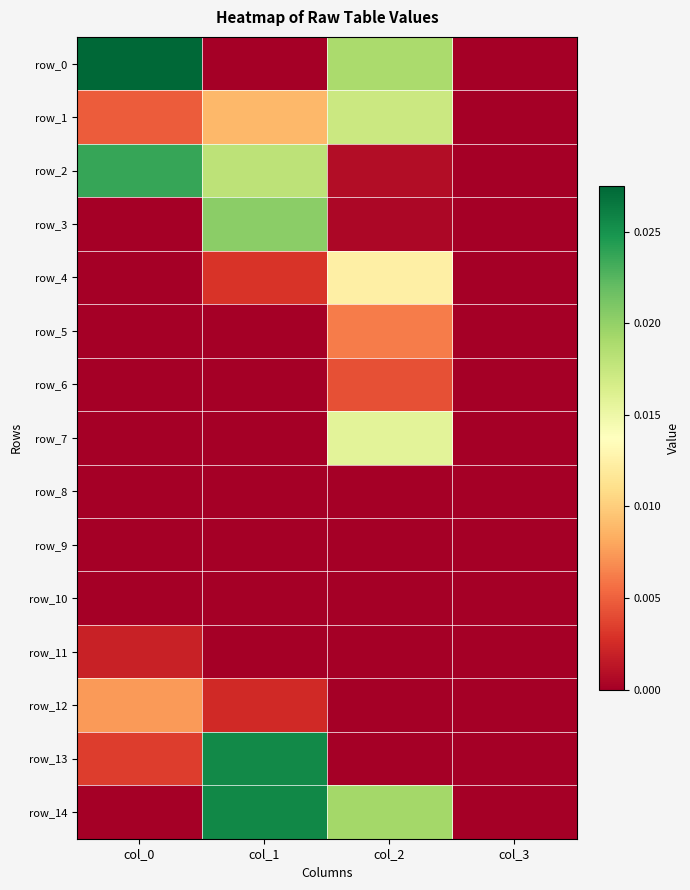

The row_3 series shows 0.0 at col_2. True or false?

True